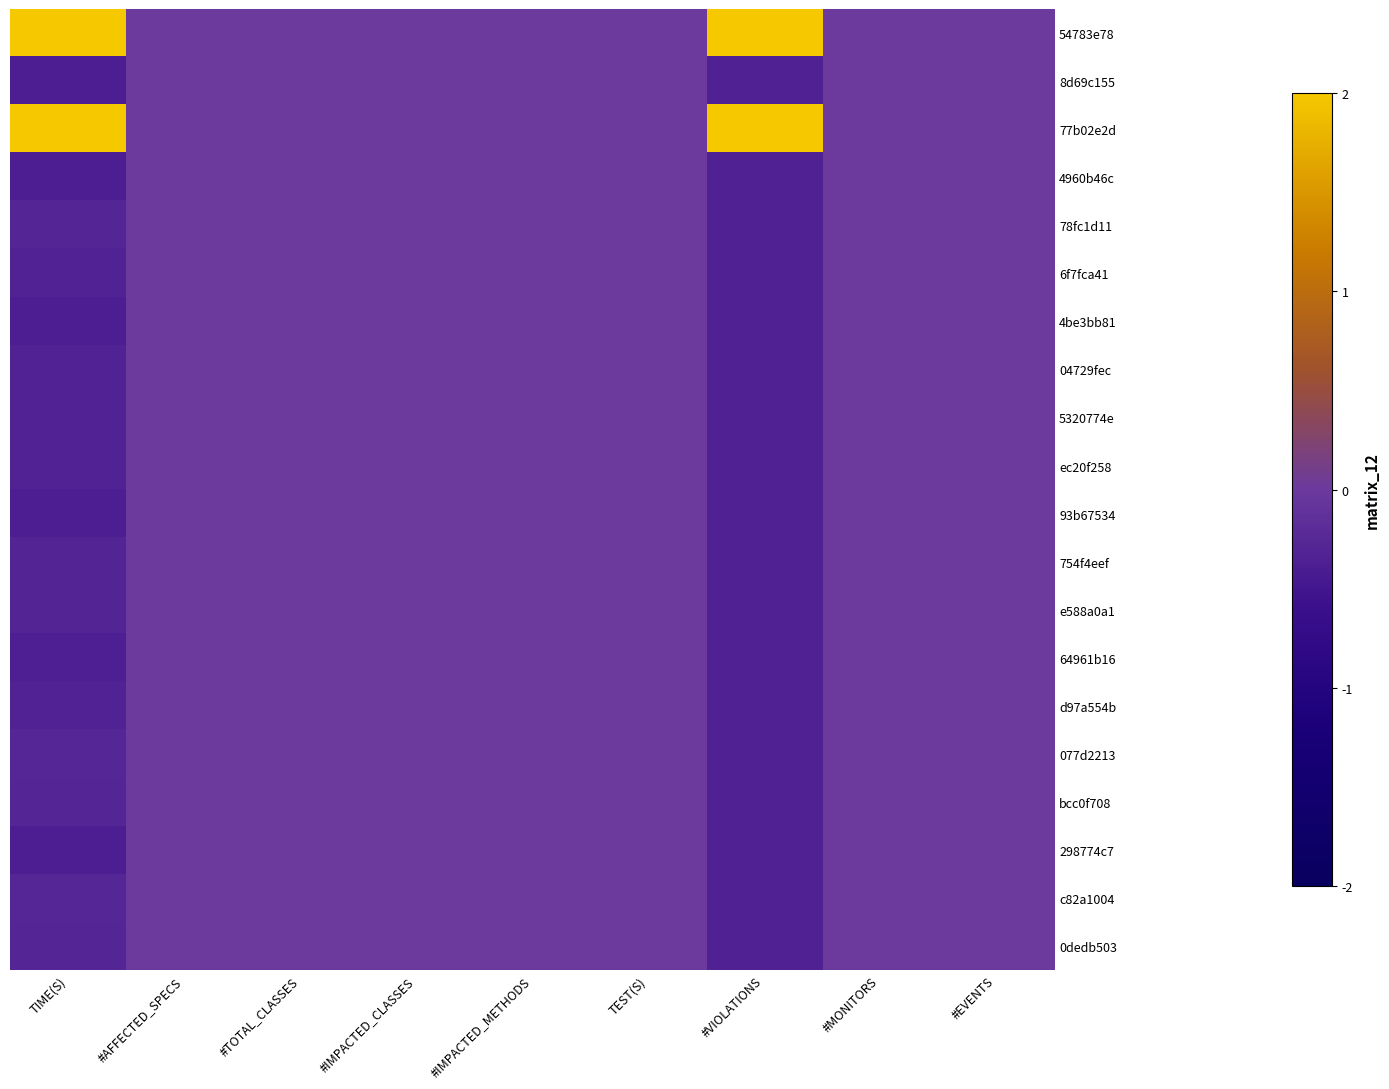

Reading right to left, what are all the values shown in this chart?

54783e78: #EVENTS=0.0	#MONITORS=0.0	#VIOLATIONS=2.5	TEST(S)=0.0	#IMPACTED_METHODS=0.0	#IMPACTED_CLASSES=0.0	#TOTAL_CLASSES=0.0	#AFFECTED_SPECS=0.0	TIME(S)=2.5
8d69c155: #EVENTS=0.0	#MONITORS=0.0	#VIOLATIONS=-0.3	TEST(S)=0.0	#IMPACTED_METHODS=0.0	#IMPACTED_CLASSES=0.0	#TOTAL_CLASSES=0.0	#AFFECTED_SPECS=0.0	TIME(S)=-0.4
77b02e2d: #EVENTS=0.0	#MONITORS=0.0	#VIOLATIONS=2.5	TEST(S)=0.0	#IMPACTED_METHODS=0.0	#IMPACTED_CLASSES=0.0	#TOTAL_CLASSES=0.0	#AFFECTED_SPECS=0.0	TIME(S)=2.5
4960b46c: #EVENTS=0.0	#MONITORS=0.0	#VIOLATIONS=-0.3	TEST(S)=0.0	#IMPACTED_METHODS=0.0	#IMPACTED_CLASSES=0.0	#TOTAL_CLASSES=0.0	#AFFECTED_SPECS=0.0	TIME(S)=-0.4
78fc1d11: #EVENTS=0.0	#MONITORS=0.0	#VIOLATIONS=-0.3	TEST(S)=0.0	#IMPACTED_METHODS=0.0	#IMPACTED_CLASSES=0.0	#TOTAL_CLASSES=0.0	#AFFECTED_SPECS=0.0	TIME(S)=-0.3
6f7fca41: #EVENTS=0.0	#MONITORS=0.0	#VIOLATIONS=-0.3	TEST(S)=0.0	#IMPACTED_METHODS=0.0	#IMPACTED_CLASSES=0.0	#TOTAL_CLASSES=0.0	#AFFECTED_SPECS=0.0	TIME(S)=-0.3
4be3bb81: #EVENTS=0.0	#MONITORS=0.0	#VIOLATIONS=-0.3	TEST(S)=0.0	#IMPACTED_METHODS=0.0	#IMPACTED_CLASSES=0.0	#TOTAL_CLASSES=0.0	#AFFECTED_SPECS=0.0	TIME(S)=-0.4
04729fec: #EVENTS=0.0	#MONITORS=0.0	#VIOLATIONS=-0.3	TEST(S)=0.0	#IMPACTED_METHODS=0.0	#IMPACTED_CLASSES=0.0	#TOTAL_CLASSES=0.0	#AFFECTED_SPECS=0.0	TIME(S)=-0.3
5320774e: #EVENTS=0.0	#MONITORS=0.0	#VIOLATIONS=-0.3	TEST(S)=0.0	#IMPACTED_METHODS=0.0	#IMPACTED_CLASSES=0.0	#TOTAL_CLASSES=0.0	#AFFECTED_SPECS=0.0	TIME(S)=-0.3
ec20f258: #EVENTS=0.0	#MONITORS=0.0	#VIOLATIONS=-0.3	TEST(S)=0.0	#IMPACTED_METHODS=0.0	#IMPACTED_CLASSES=0.0	#TOTAL_CLASSES=0.0	#AFFECTED_SPECS=0.0	TIME(S)=-0.3
93b67534: #EVENTS=0.0	#MONITORS=0.0	#VIOLATIONS=-0.3	TEST(S)=0.0	#IMPACTED_METHODS=0.0	#IMPACTED_CLASSES=0.0	#TOTAL_CLASSES=0.0	#AFFECTED_SPECS=0.0	TIME(S)=-0.4
754f4eef: #EVENTS=0.0	#MONITORS=0.0	#VIOLATIONS=-0.3	TEST(S)=0.0	#IMPACTED_METHODS=0.0	#IMPACTED_CLASSES=0.0	#TOTAL_CLASSES=0.0	#AFFECTED_SPECS=0.0	TIME(S)=-0.3
e588a0a1: #EVENTS=0.0	#MONITORS=0.0	#VIOLATIONS=-0.3	TEST(S)=0.0	#IMPACTED_METHODS=0.0	#IMPACTED_CLASSES=0.0	#TOTAL_CLASSES=0.0	#AFFECTED_SPECS=0.0	TIME(S)=-0.3
64961b16: #EVENTS=0.0	#MONITORS=0.0	#VIOLATIONS=-0.3	TEST(S)=0.0	#IMPACTED_METHODS=0.0	#IMPACTED_CLASSES=0.0	#TOTAL_CLASSES=0.0	#AFFECTED_SPECS=0.0	TIME(S)=-0.4
d97a554b: #EVENTS=0.0	#MONITORS=0.0	#VIOLATIONS=-0.3	TEST(S)=0.0	#IMPACTED_METHODS=0.0	#IMPACTED_CLASSES=0.0	#TOTAL_CLASSES=0.0	#AFFECTED_SPECS=0.0	TIME(S)=-0.3
077d2213: #EVENTS=0.0	#MONITORS=0.0	#VIOLATIONS=-0.3	TEST(S)=0.0	#IMPACTED_METHODS=0.0	#IMPACTED_CLASSES=0.0	#TOTAL_CLASSES=0.0	#AFFECTED_SPECS=0.0	TIME(S)=-0.3
bcc0f708: #EVENTS=0.0	#MONITORS=0.0	#VIOLATIONS=-0.3	TEST(S)=0.0	#IMPACTED_METHODS=0.0	#IMPACTED_CLASSES=0.0	#TOTAL_CLASSES=0.0	#AFFECTED_SPECS=0.0	TIME(S)=-0.3
298774c7: #EVENTS=0.0	#MONITORS=0.0	#VIOLATIONS=-0.3	TEST(S)=0.0	#IMPACTED_METHODS=0.0	#IMPACTED_CLASSES=0.0	#TOTAL_CLASSES=0.0	#AFFECTED_SPECS=0.0	TIME(S)=-0.4
c82a1004: #EVENTS=0.0	#MONITORS=0.0	#VIOLATIONS=-0.3	TEST(S)=0.0	#IMPACTED_METHODS=0.0	#IMPACTED_CLASSES=0.0	#TOTAL_CLASSES=0.0	#AFFECTED_SPECS=0.0	TIME(S)=-0.3
0dedb503: #EVENTS=0.0	#MONITORS=0.0	#VIOLATIONS=-0.3	TEST(S)=0.0	#IMPACTED_METHODS=0.0	#IMPACTED_CLASSES=0.0	#TOTAL_CLASSES=0.0	#AFFECTED_SPECS=0.0	TIME(S)=-0.3